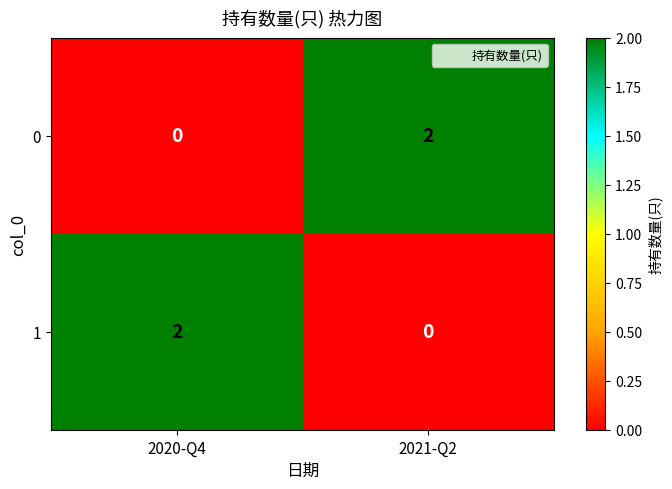

Reading left to right, extract all data points from this chart.

0: 0	2
1: 2	0